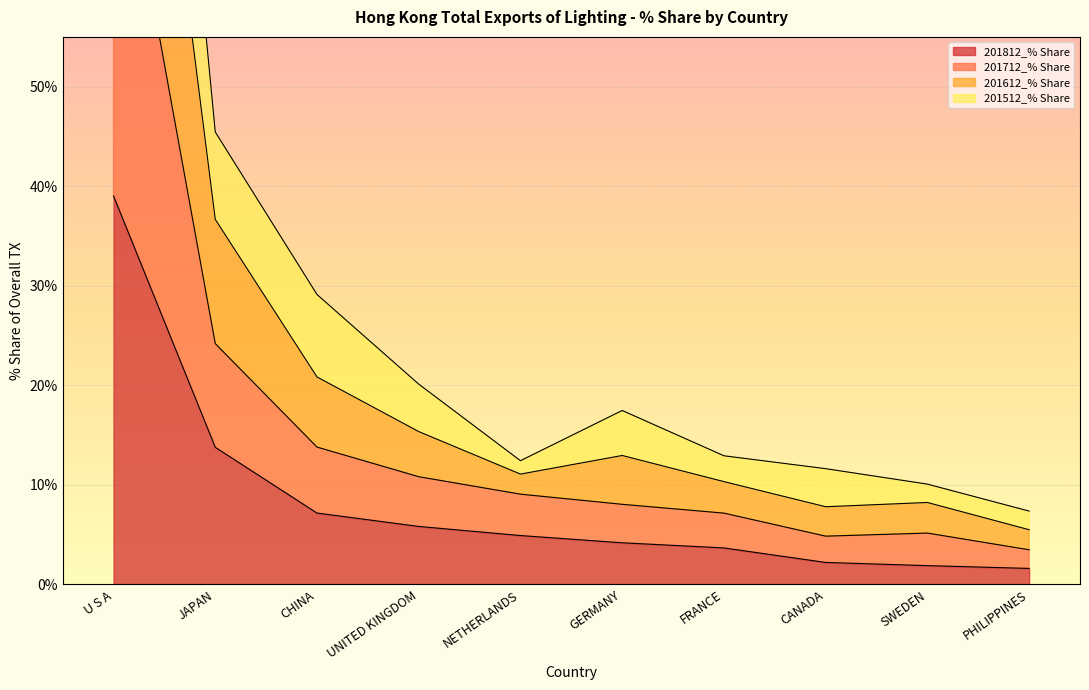

Count the number of categories in the chart.

10